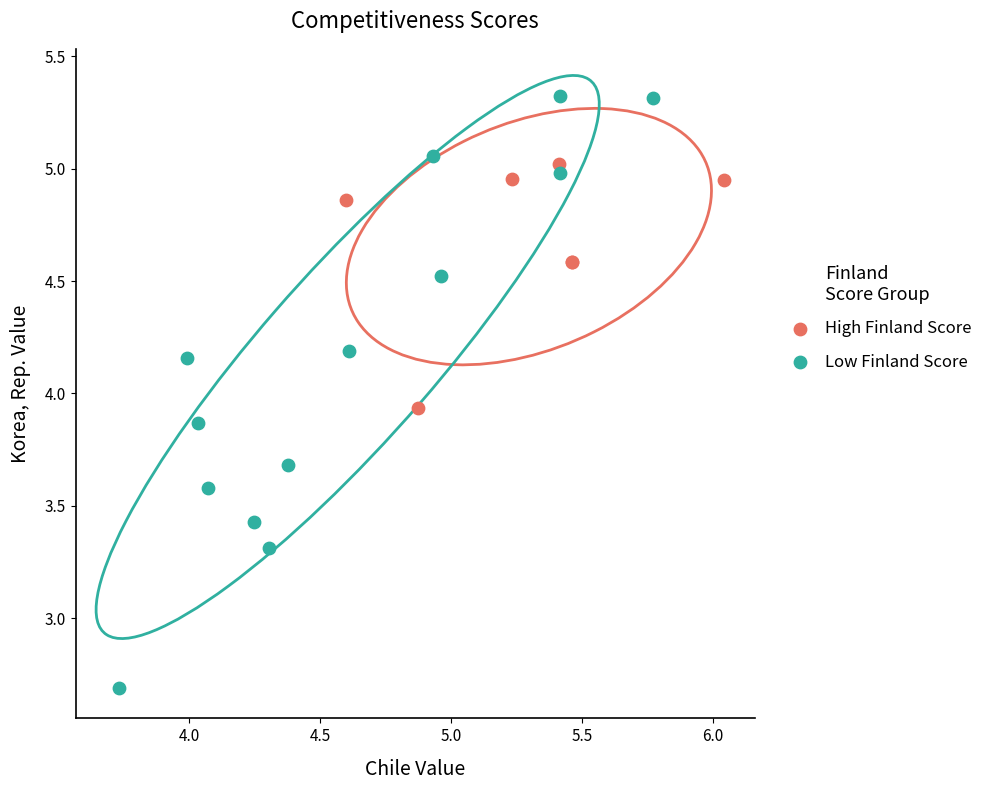

Which series contains the highest Y value?

Low Finland Score